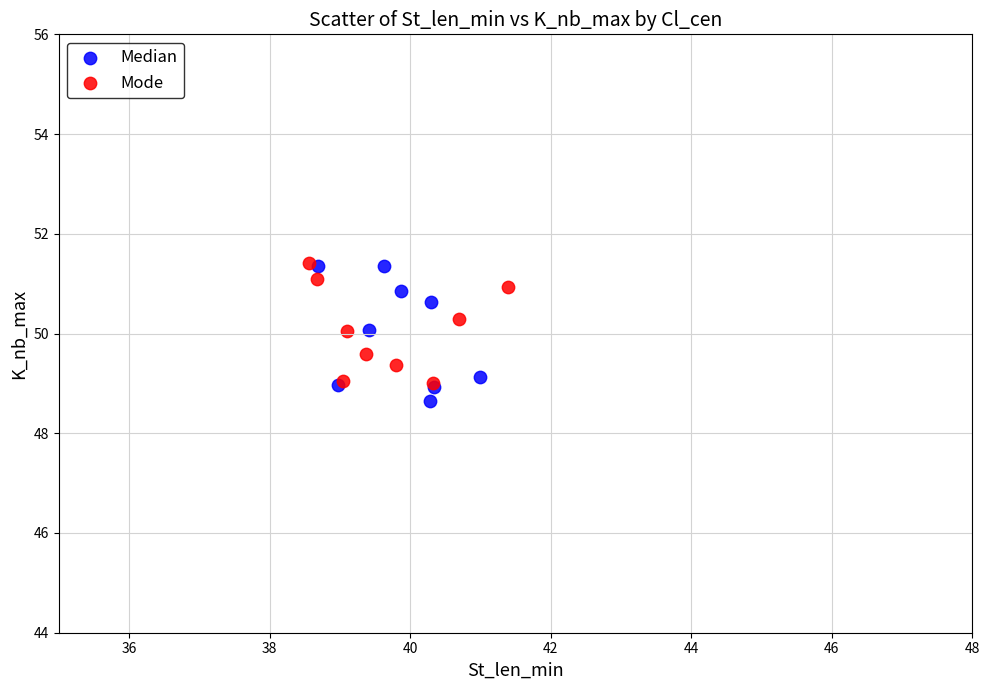

What are all the series names shown in the legend?

Median, Mode